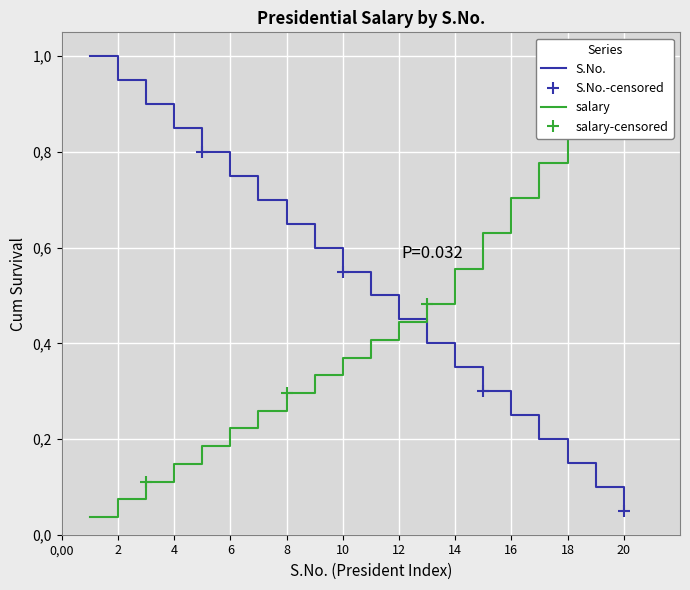

What is the difference between the second highest and minimum values in the S.No. series?

0.9